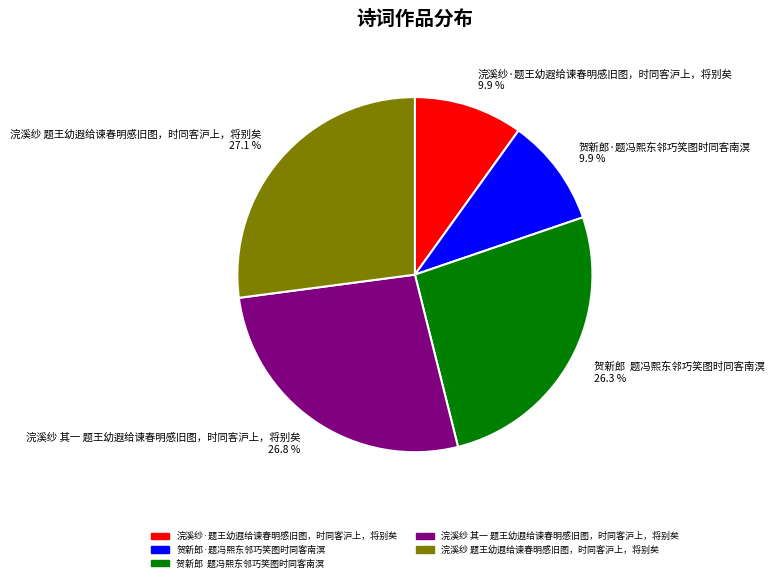

What is the total percentage of 贺新郎·题冯熙东邻巧笑图时同客南溟 9.9 % and 浣溪纱 其一 题王幼遐给谏春明感旧图，时同客沪上，将别矣 26.8 %?

36.7%